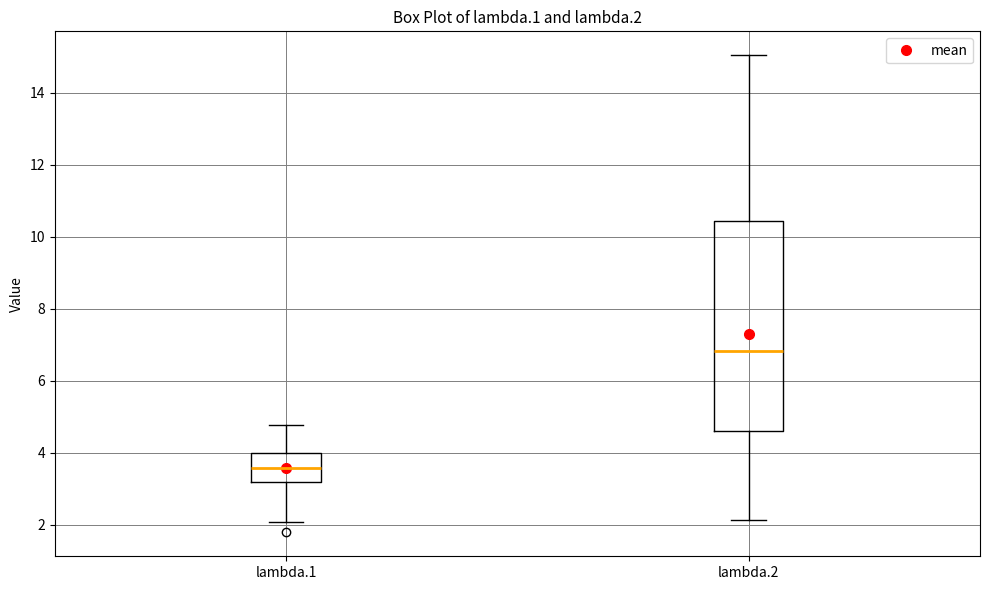

Which box's median line is the highest?

lambda.2